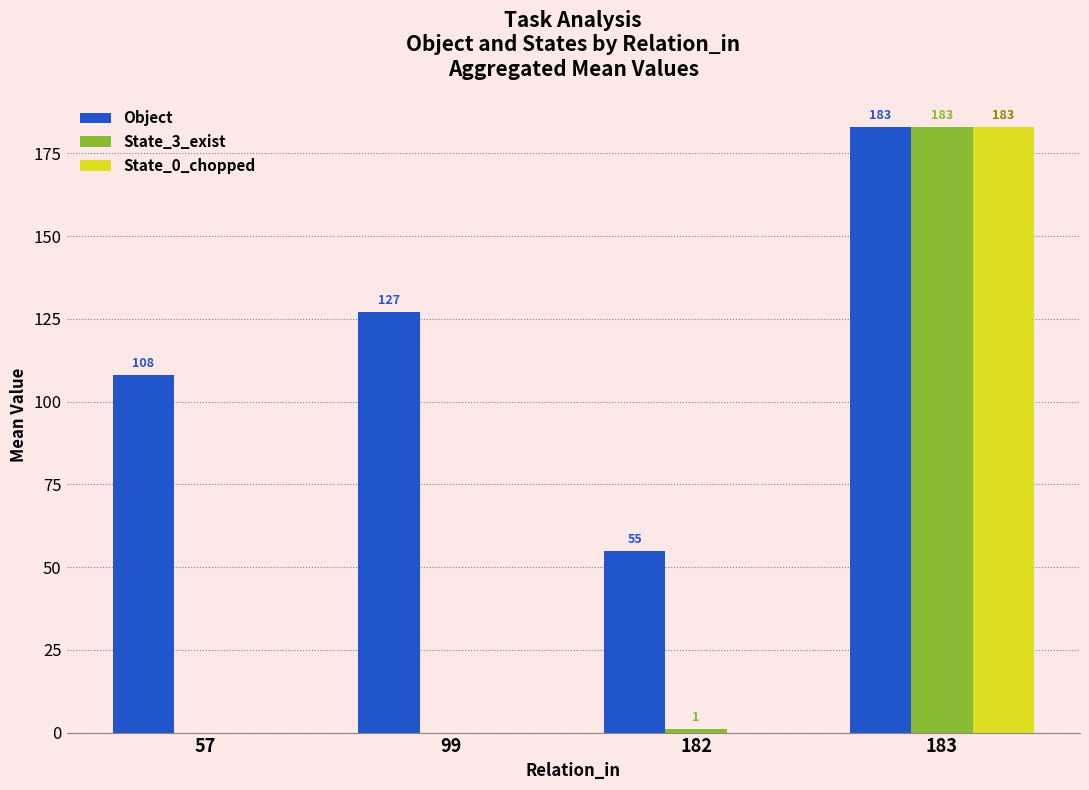

Which series changed the most between 99 and 182?

Object